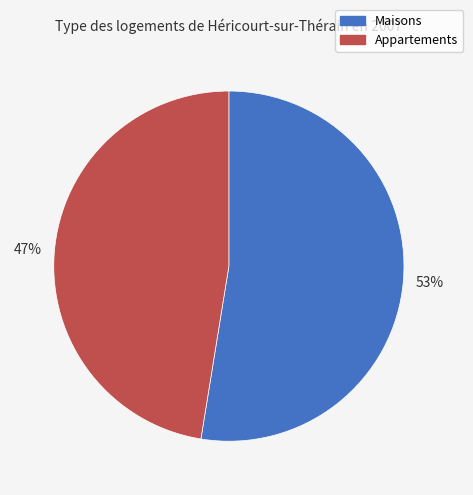

Rank the categories by value from highest to lowest.

Maisons, Appartements